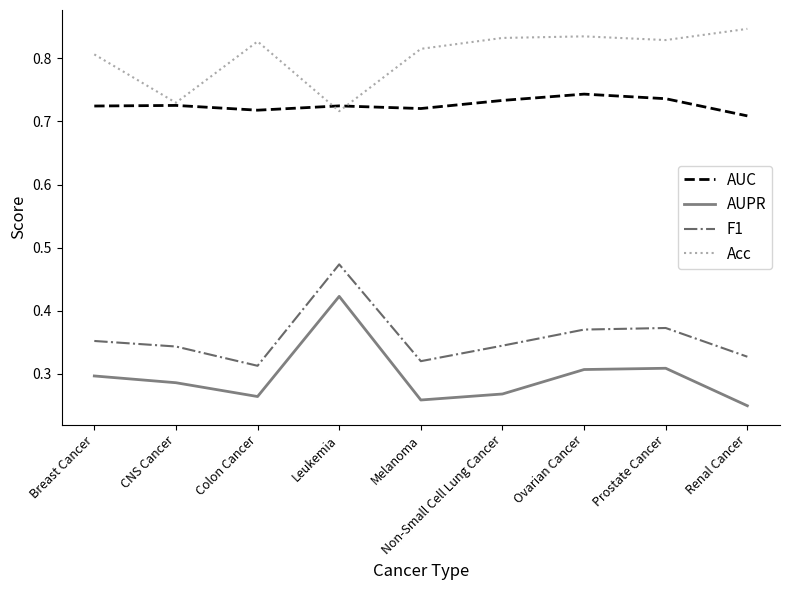

List the series in order of their peak value, highest first.

Acc, AUC, F1, AUPR